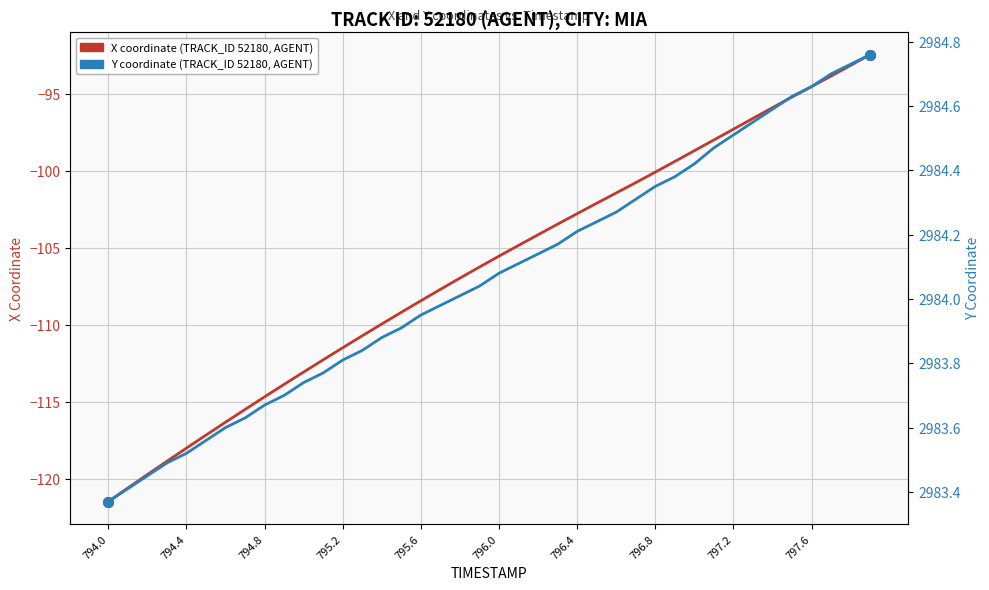

Is the value of X coordinate (TRACK_ID 52180, AGENT) at 39 greater than the value of Y coordinate (TRACK_ID 52180, AGENT) at 27?

No